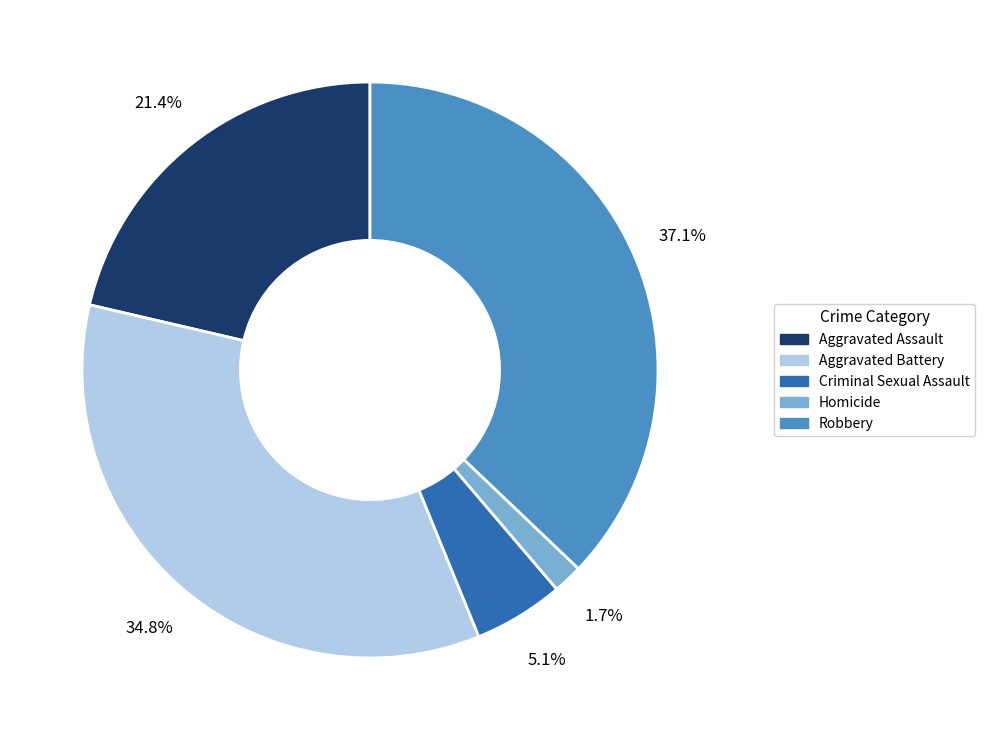

True or false: Aggravated Assault accounts for 28% of the total.

False